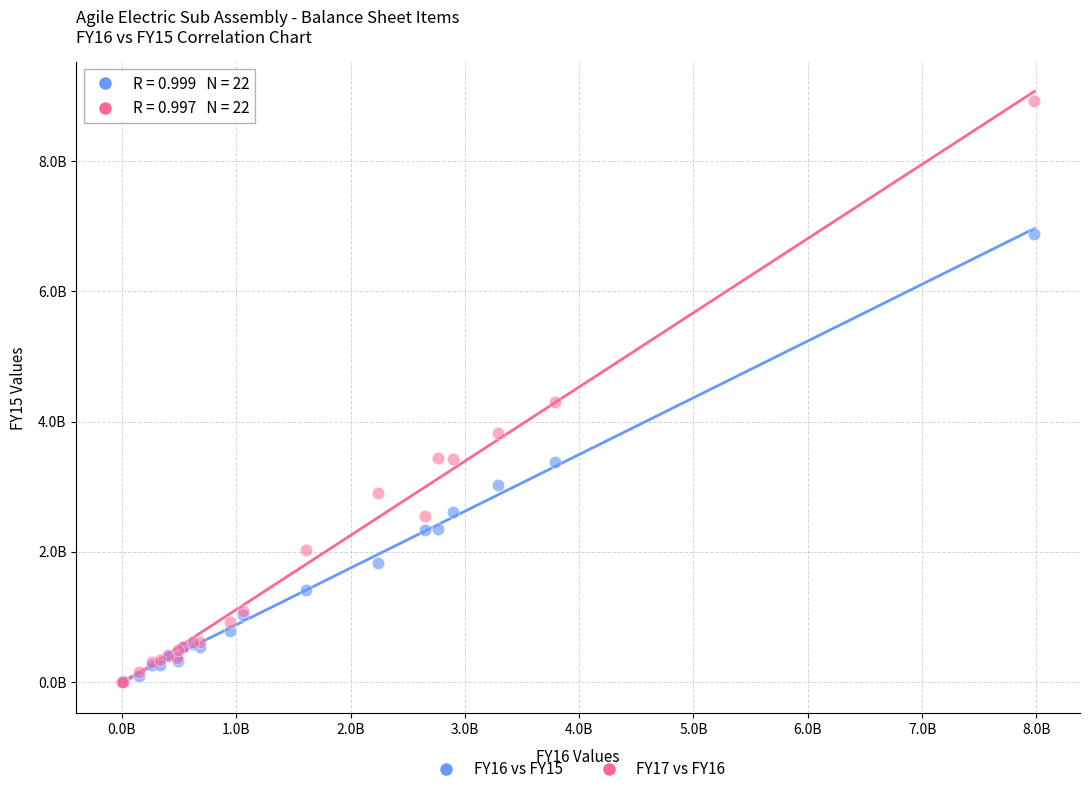

Which series contains the highest Y value?

FY17 vs FY16